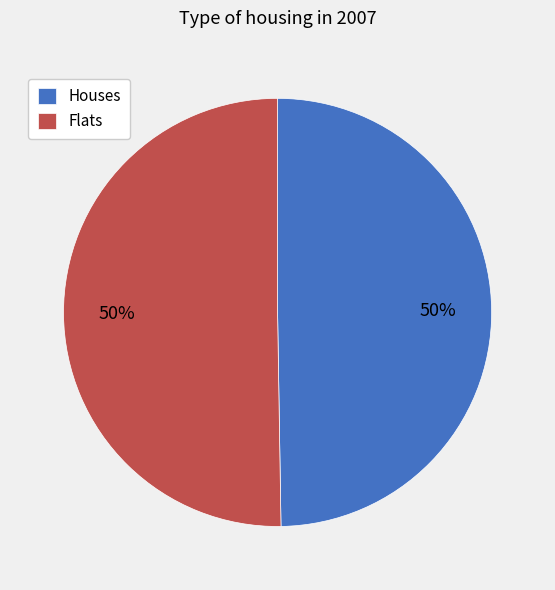

Is it true that Flats is 59% of the pie?

False